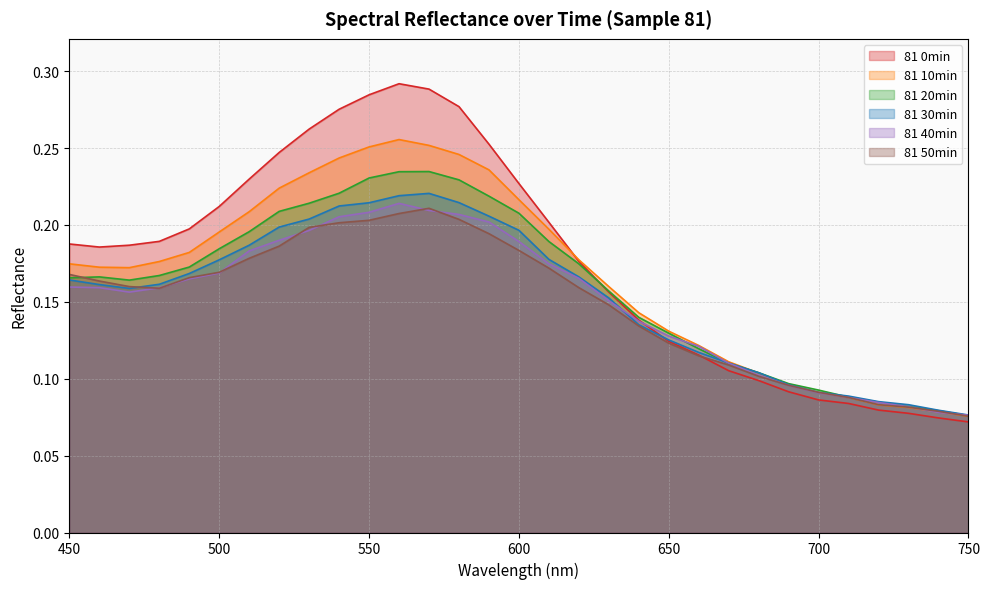

Which category has the lowest value in the 81 0min series?

750